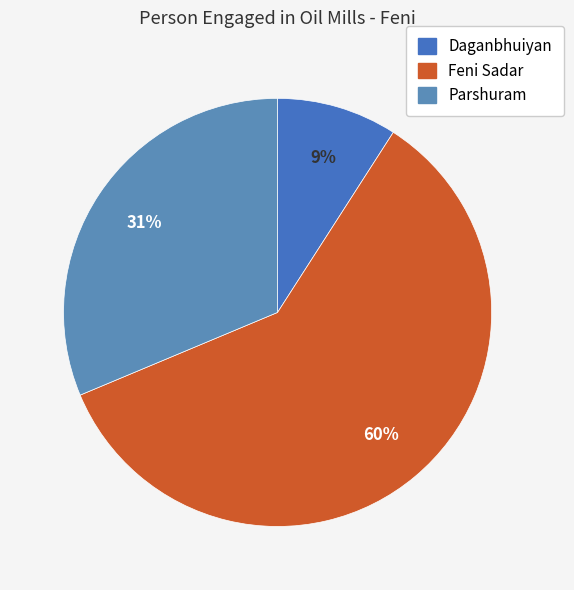

To the nearest percent, what portion does Daganbhuiyan represent?

9%